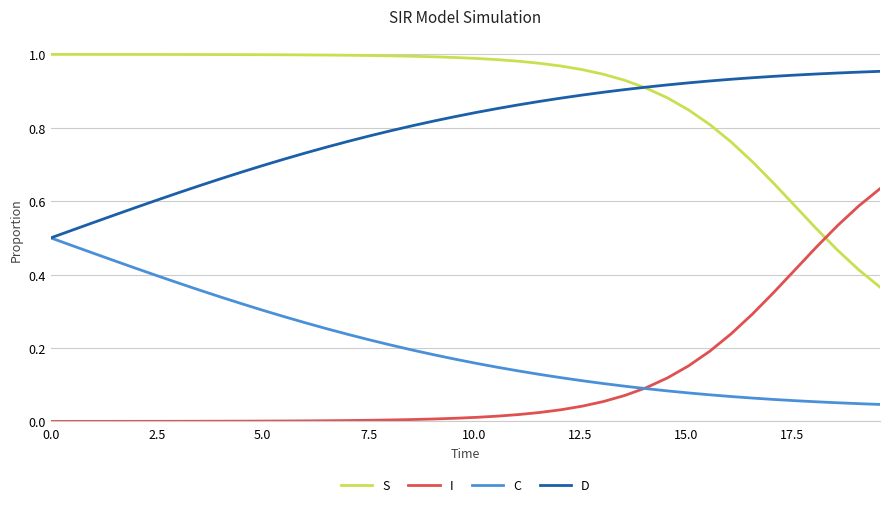

Rank the series by their maximum value, from lowest to highest.

C, I, D, S